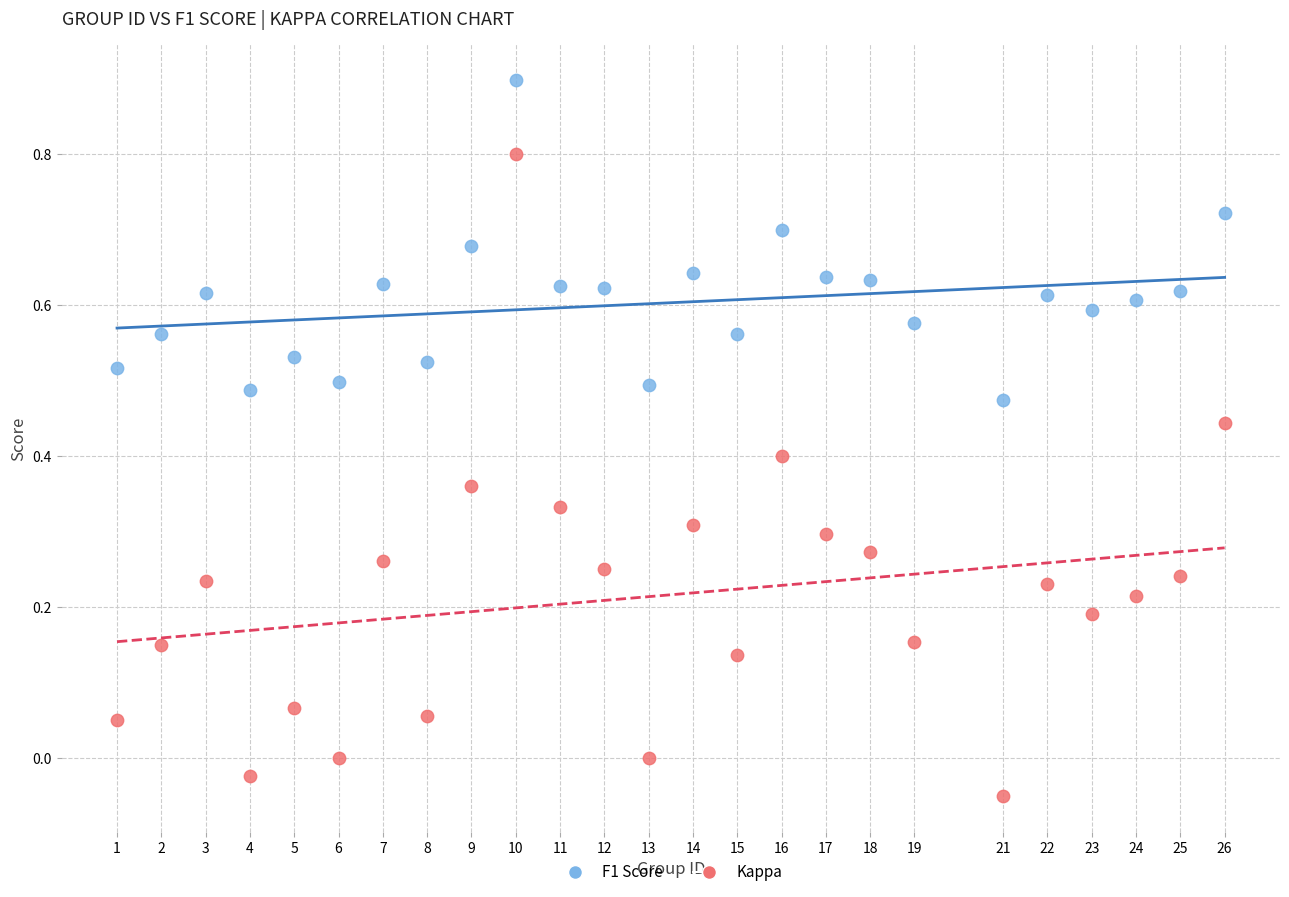

What are all the series names shown in the legend?

F1 Score, Kappa